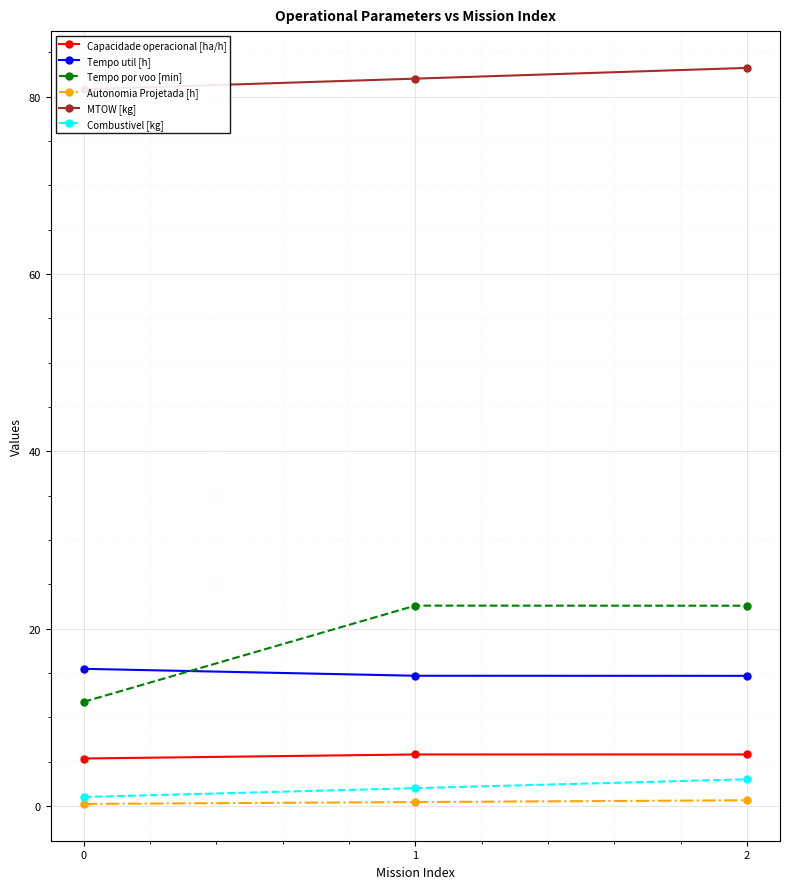

Is it true that Capacidade operacional [ha/h] equals 5.8 at 1?

True